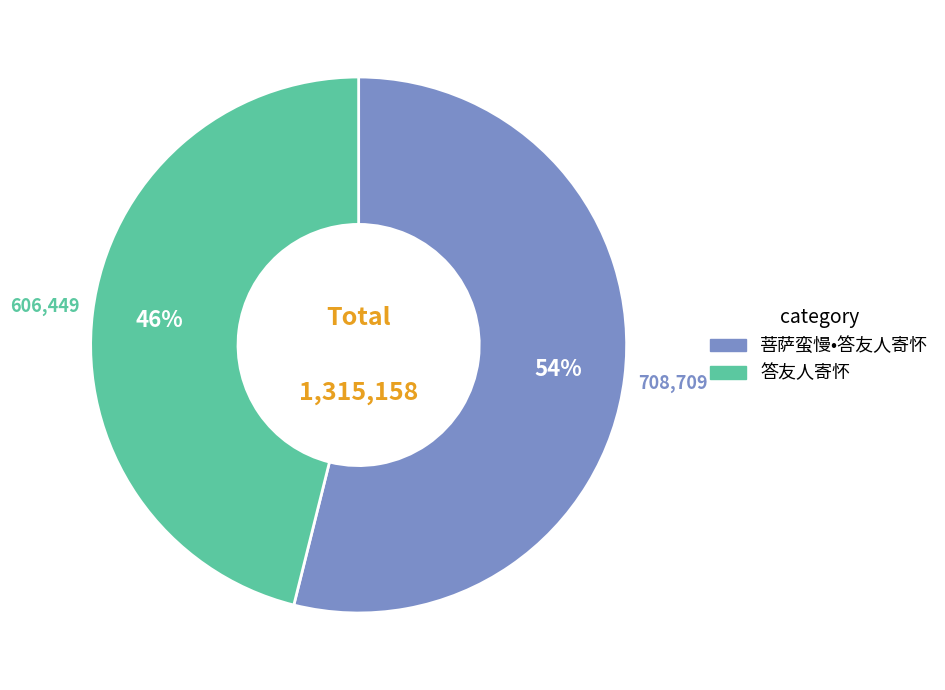

Rank the categories by value from lowest to highest.

答友人寄怀, 菩萨蛮慢•答友人寄怀